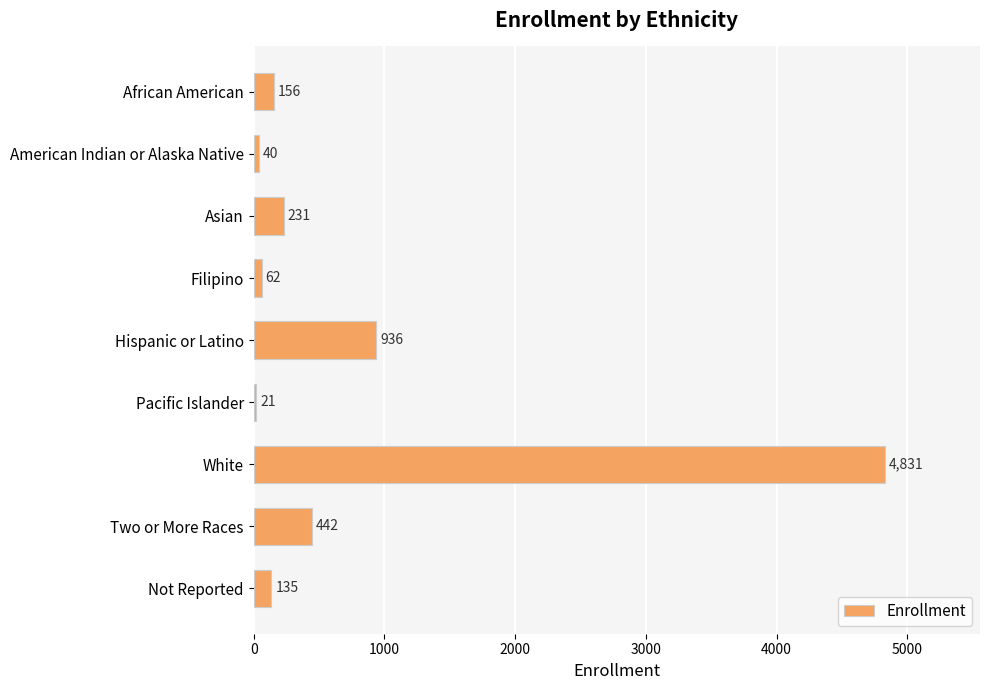

What is the label of the 5th bar from the top?

Hispanic or Latino